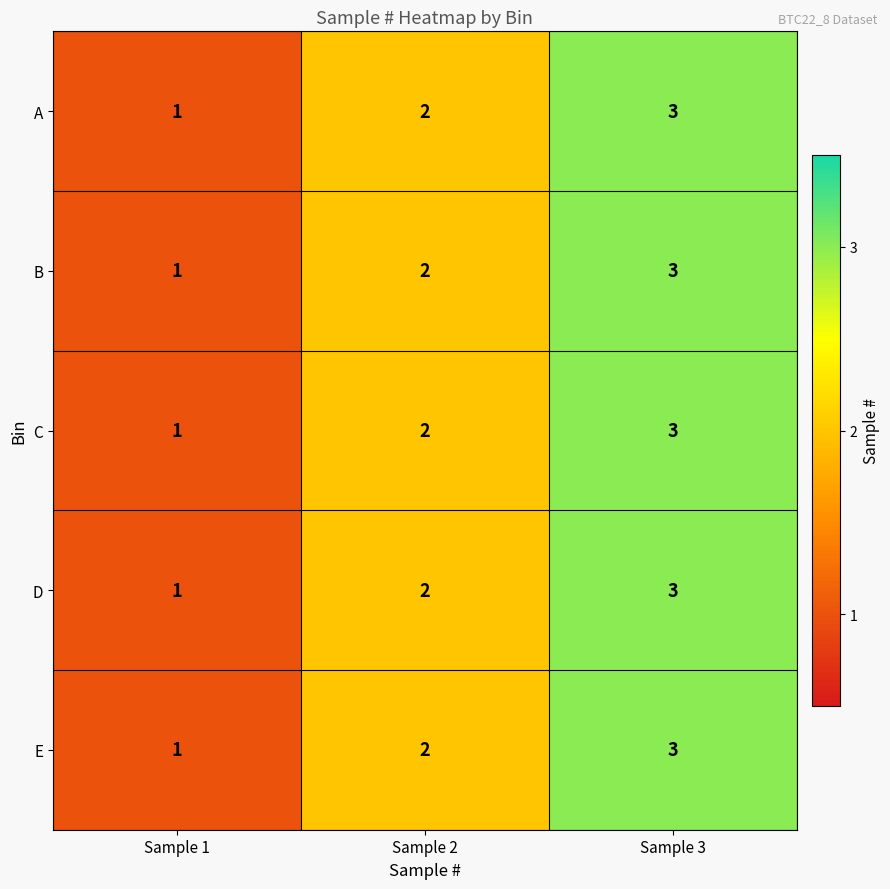

What is the sum of all B values?

6